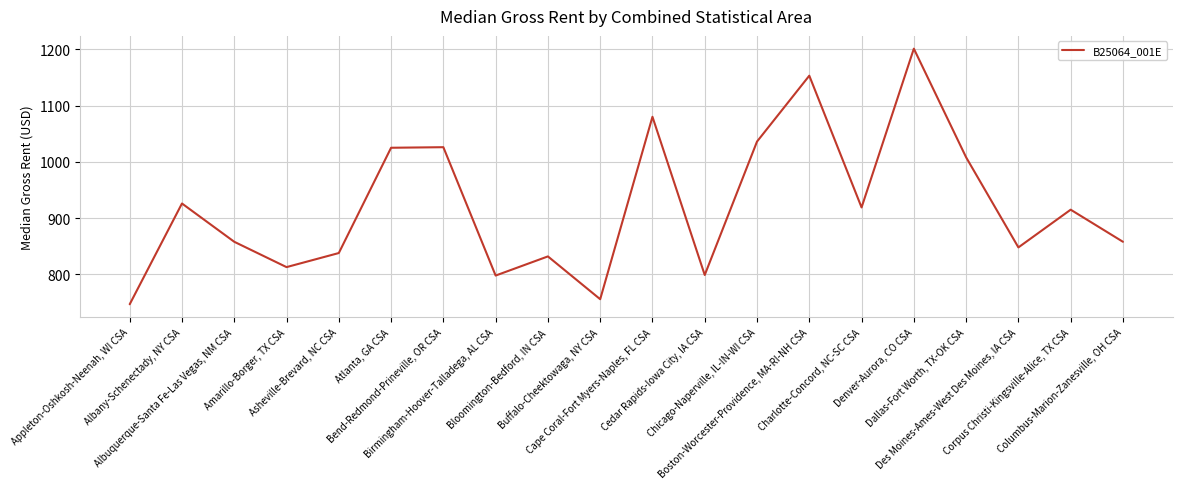

What is the sum of all values?

18436